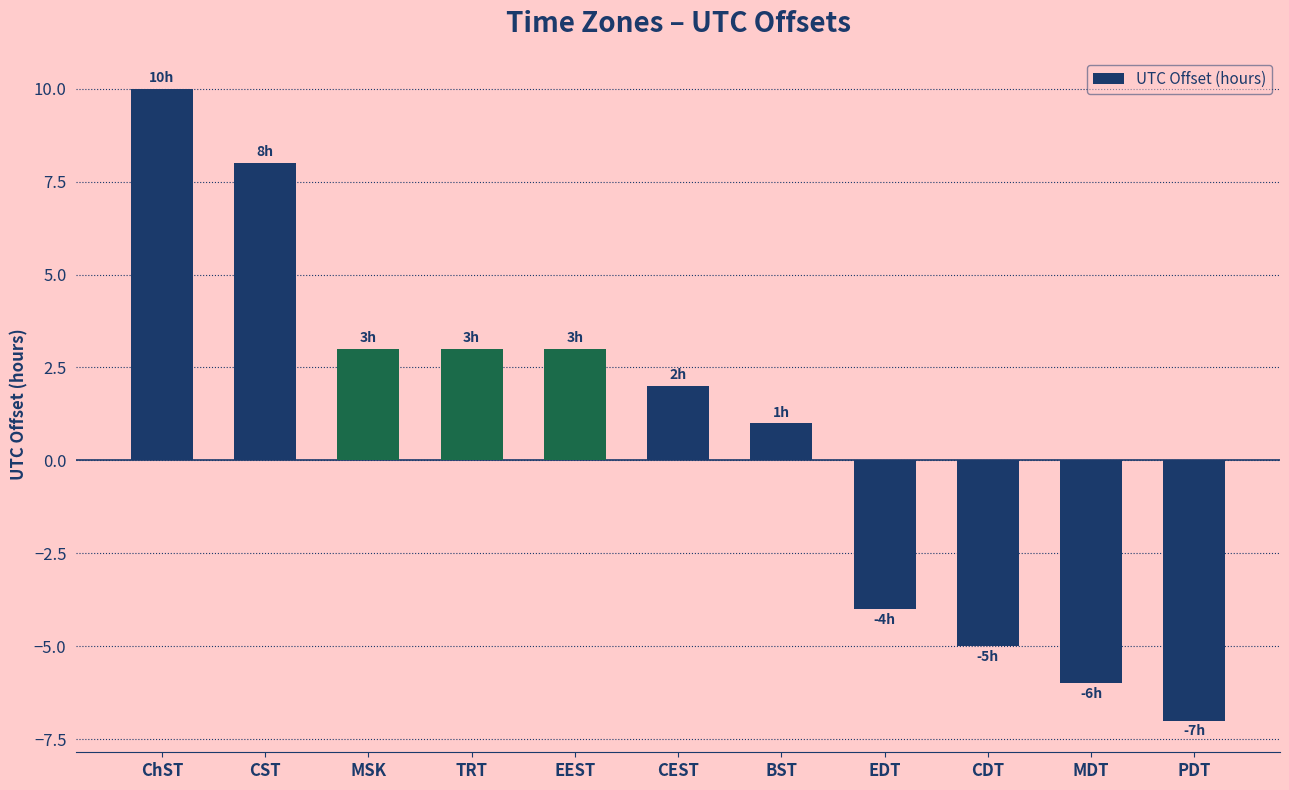

What is the sum of the values at CST and MDT?

2